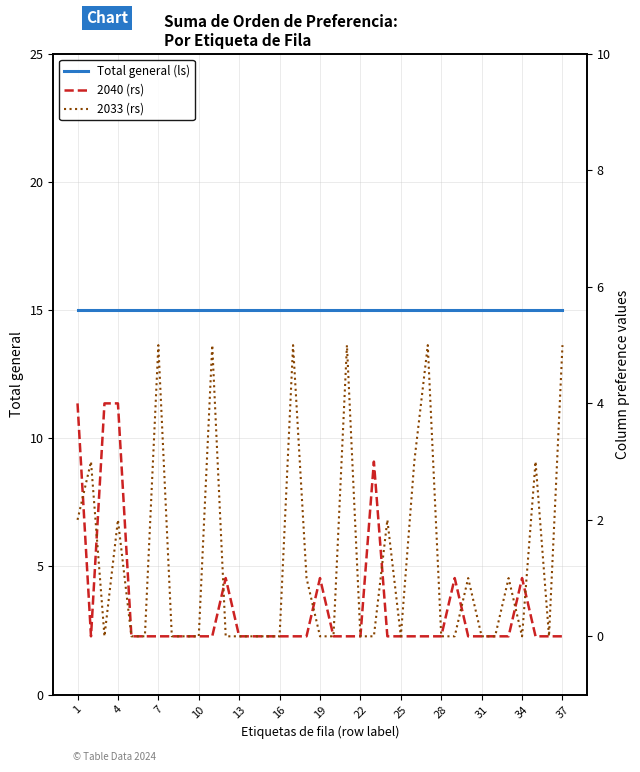

How many data points in 2040 (rs) are above 0?

8